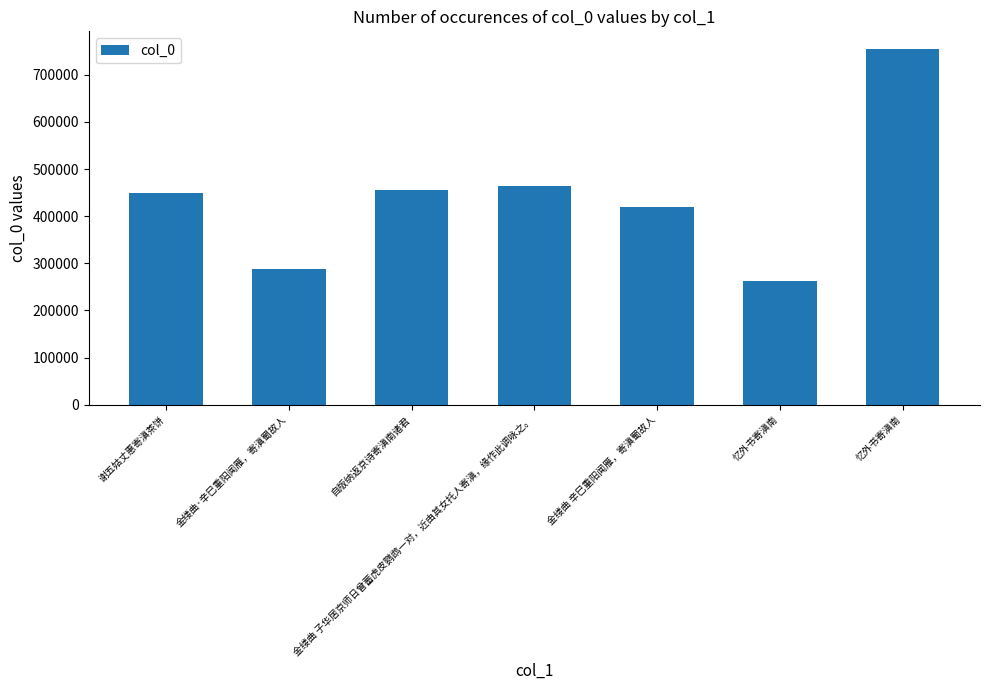

Which label corresponds to the largest value in the chart?

忆外书寄滇南